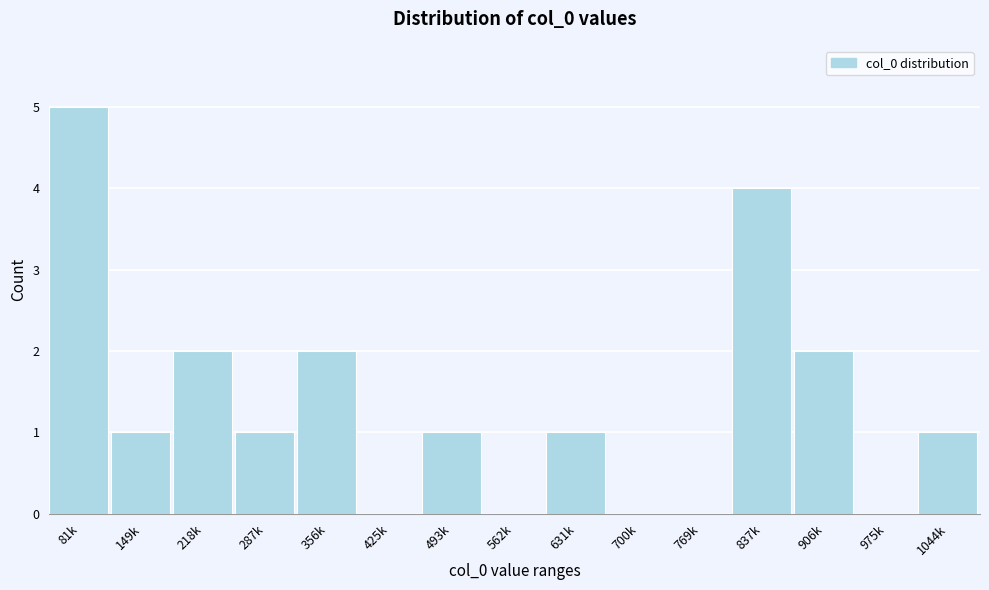

Reading left to right, list all the values displayed in this chart.

81k=5	149k=1	218k=2	287k=1	356k=2	425k=0	493k=1	562k=0	631k=1	700k=0	769k=0	837k=4	906k=2	975k=0	1044k=1